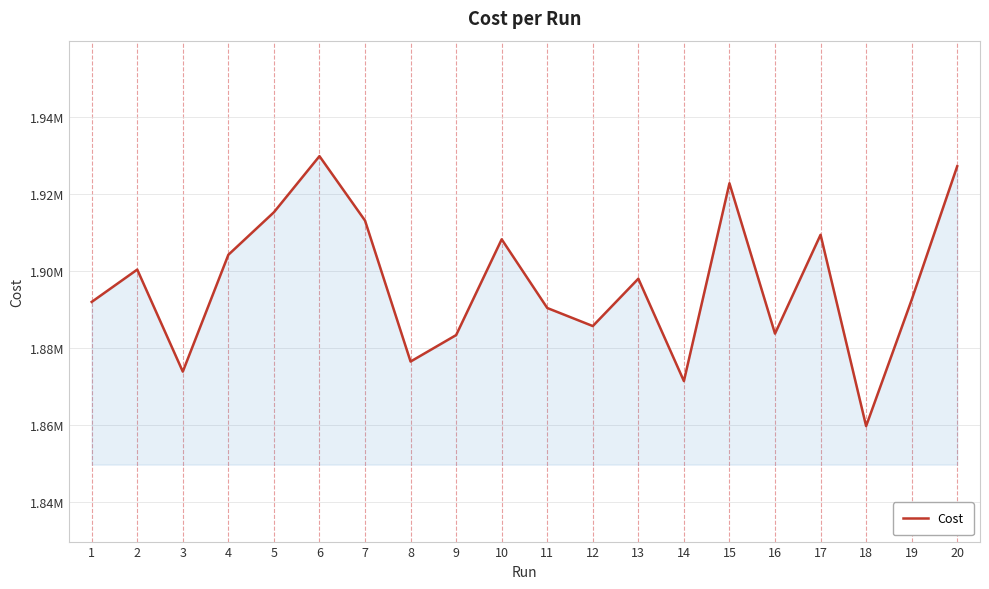

Which category has the lowest value across all series?

18